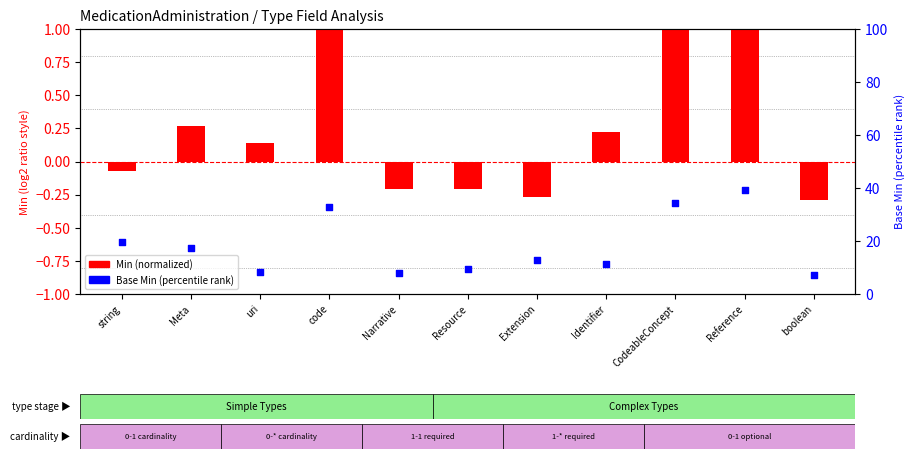

Which series has the largest Y range (max minus min)?

Base Min (percentile rank)